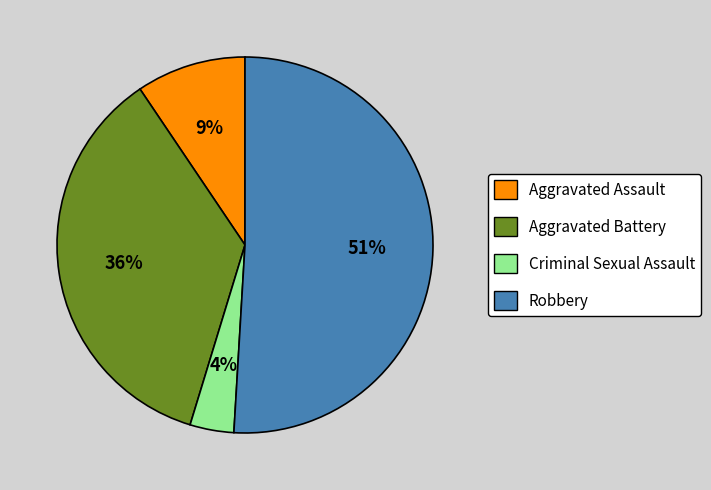

How many segments does this pie chart have?

4